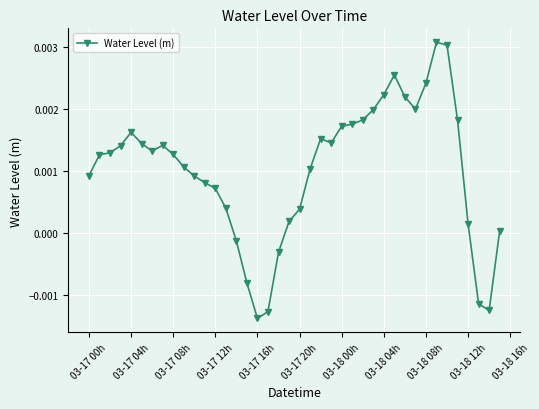

Does the chart display data point markers on the line(s)?

Yes